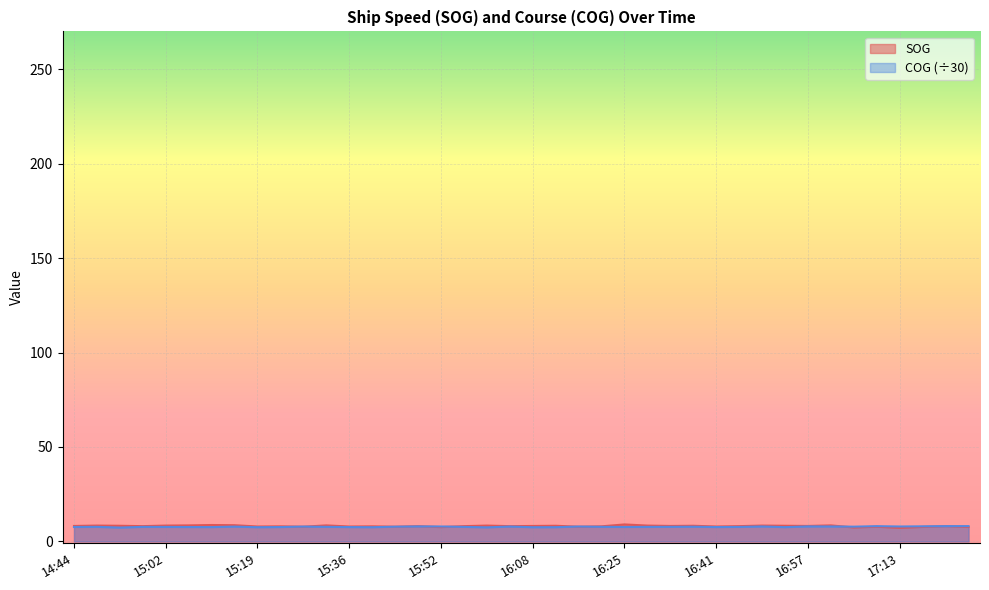

What is the spread (max minus min) of values at 15:52?

0.3